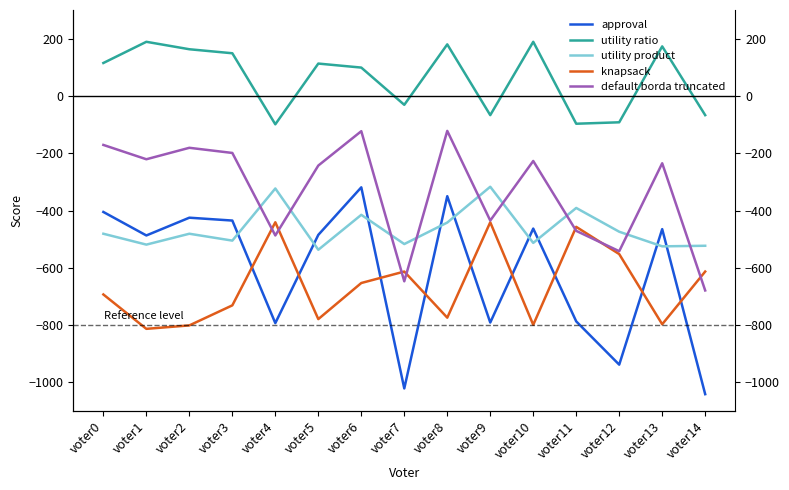

How many data points in knapsack are above -693?

7